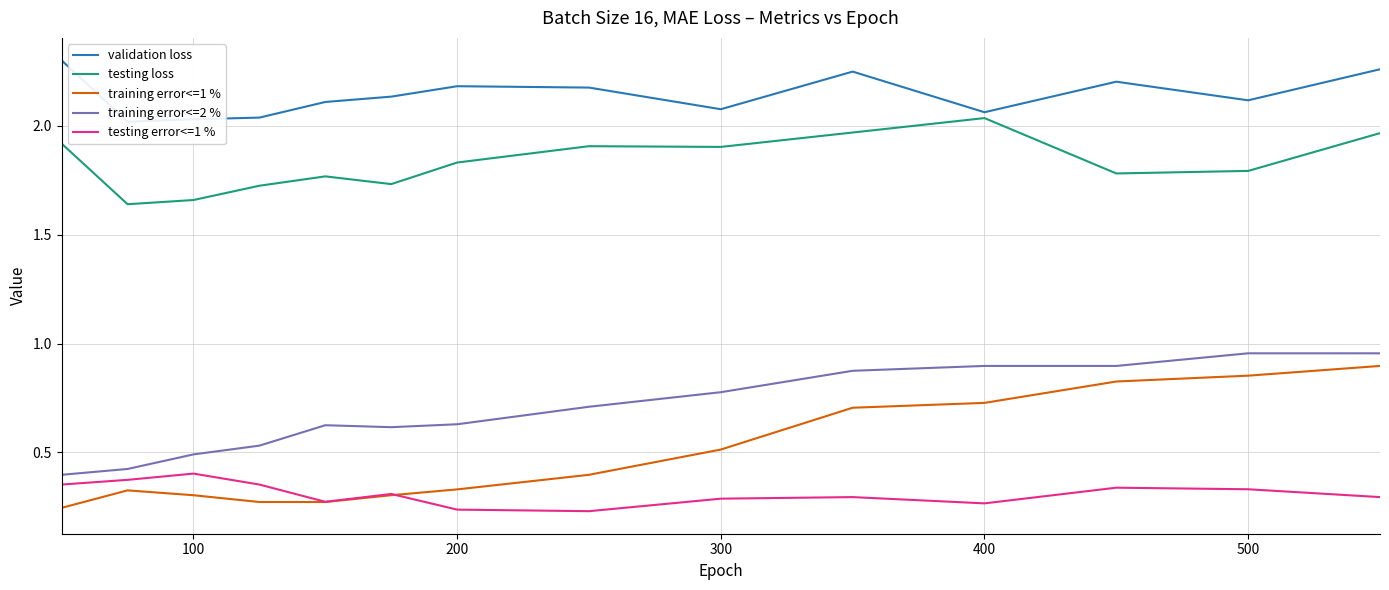

Is it true that testing loss equals 2.5 at 300?

False